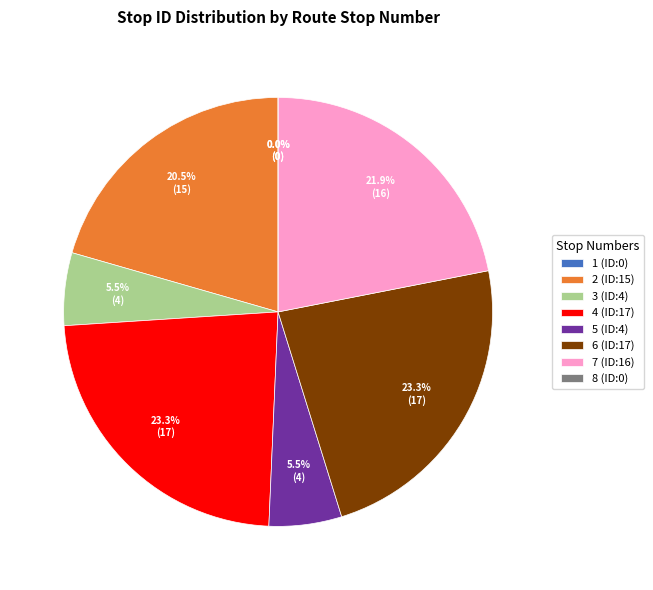

Is there any slice that represents more than half of the pie?

No